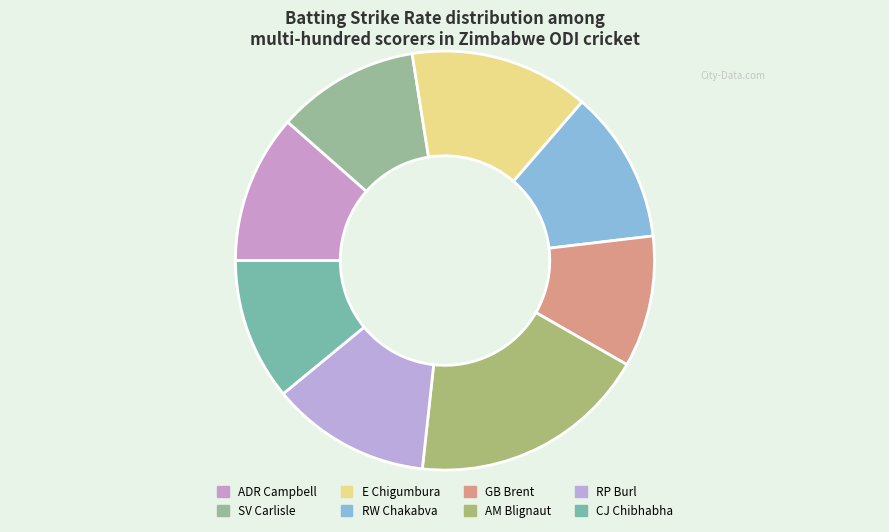

Is AM Blignaut the majority of the pie?

No